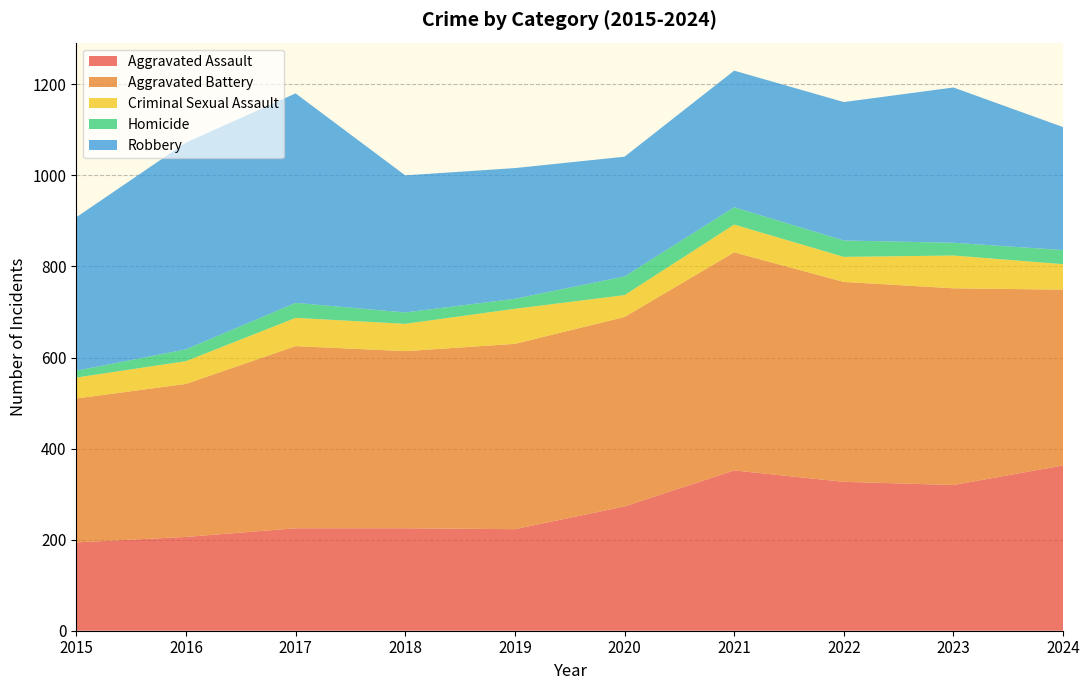

Reading right to left, list all the values displayed in this chart.

Aggravated Assault: 363	320	327	352	273	223	225	225	206	194
Aggravated Battery: 386	432	439	479	416	407	389	400	336	316
Criminal Sexual Assault: 56	72	55	61	48	77	60	62	50	46
Homicide: 31	28	36	38	41	22	25	33	26	15
Robbery: 270	341	304	300	263	287	301	460	454	337